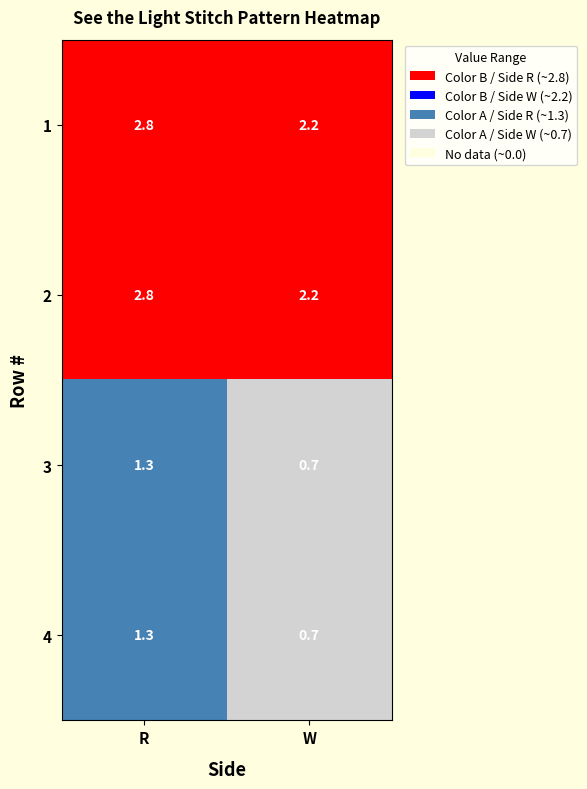

What is the difference between the maximum and minimum values in the 1 series?

0.6